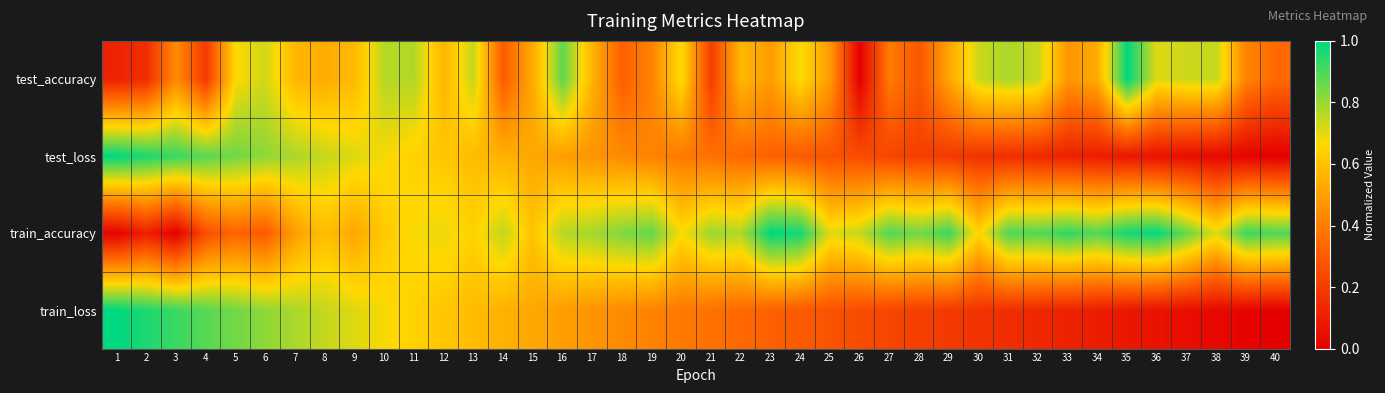

Between 1 and 9, which series saw the biggest shift?

train_accuracy